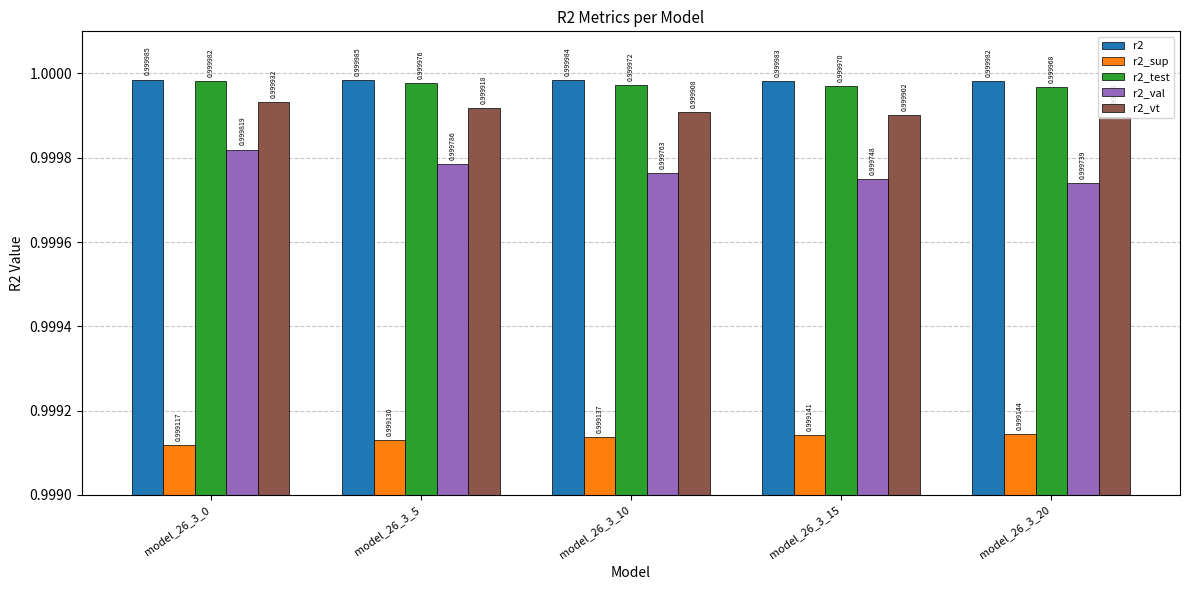

How many categories are shown in the chart?

5